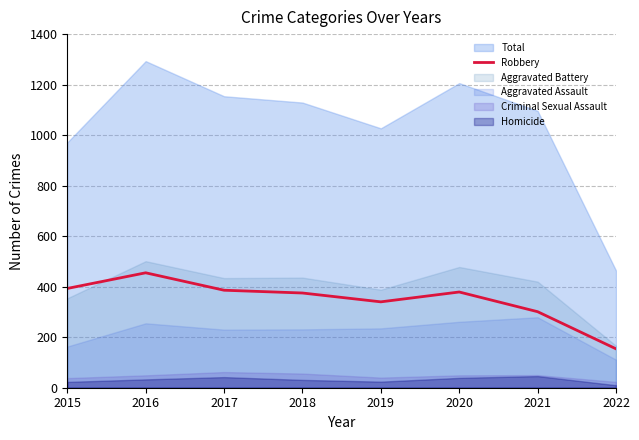

Which category has the highest value in the Robbery series?

2016